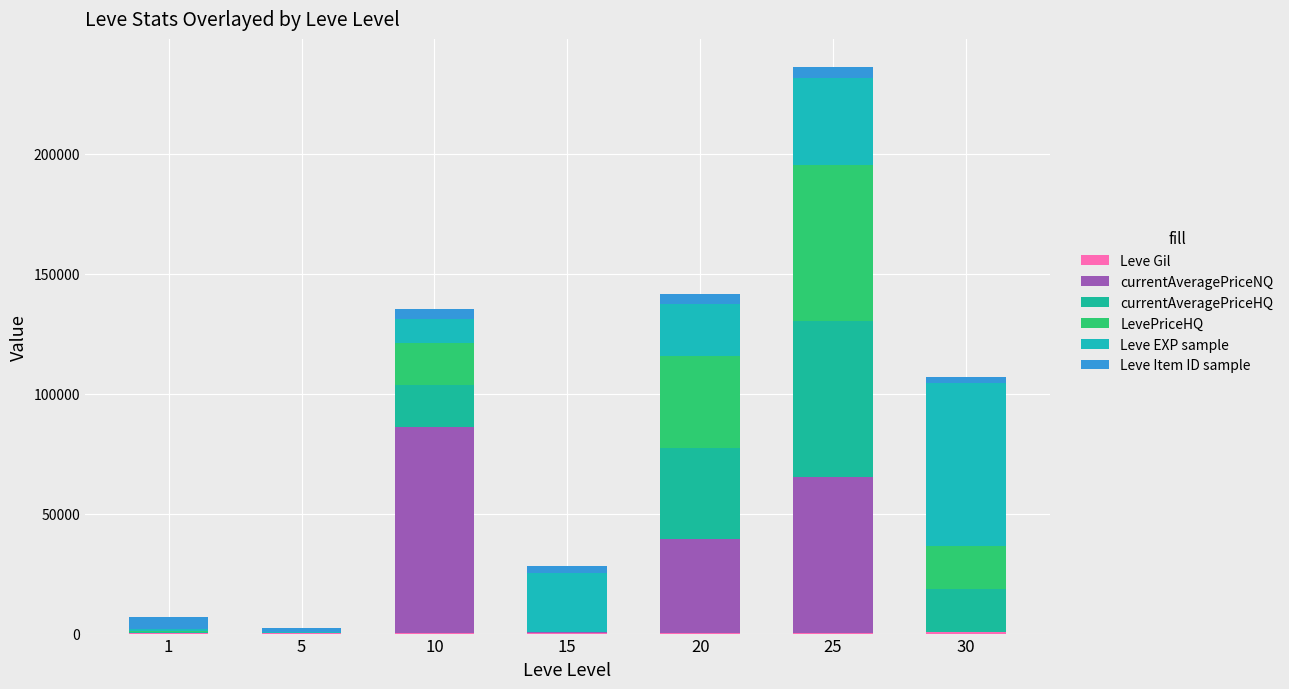

How many series are shown in this chart?

6